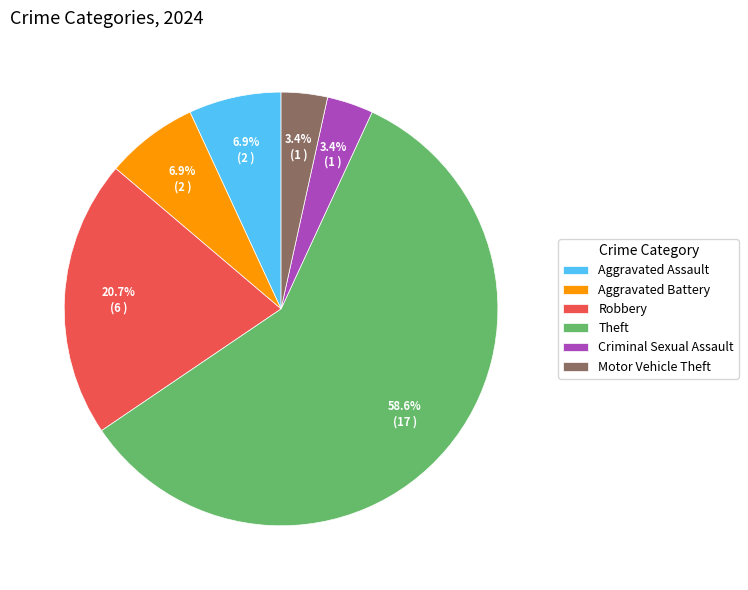

How many segments does this pie chart have?

6